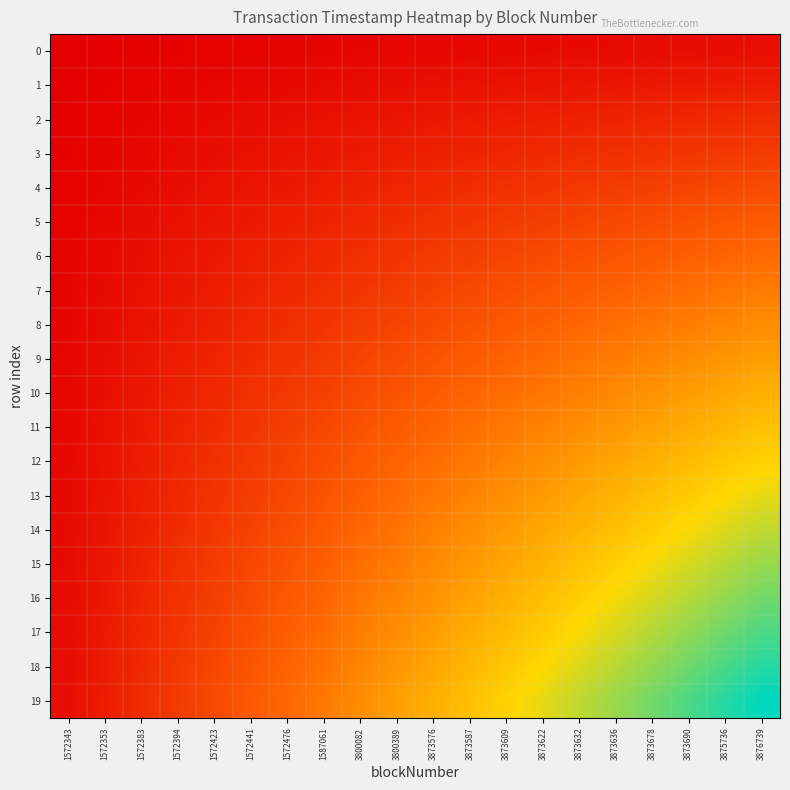

Reading left to right, extract all data points from this chart.

0: 1572343=0.0	1572353=0.0	1572383=0.0	1572394=0.0	1572423=0.0	1572441=0.0	1572476=0.0	1587061=0.0	3800082=0.0	3800389=0.0	3873576=0.0	3873587=0.0	3873609=0.0	3873622=0.0	3873632=0.0	3873636=0.0	3873678=0.0	3873690=0.0	3875736=0.0	3876739=0.0
1: 1572343=0.0	1572353=0.0	1572383=0.0	1572394=0.0	1572423=0.0	1572441=0.0	1572476=0.0	1587061=0.0	3800082=0.0	3800389=0.0	3873576=0.1	3873587=0.1	3873609=0.1	3873622=0.1	3873632=0.1	3873636=0.1	3873678=0.1	3873690=0.1	3875736=0.1	3876739=0.1
2: 1572343=0.0	1572353=0.0	1572383=0.0	1572394=0.0	1572423=0.0	1572441=0.0	1572476=0.0	1587061=0.1	3800082=0.1	3800389=0.1	3873576=0.1	3873587=0.1	3873609=0.1	3873622=0.1	3873632=0.1	3873636=0.1	3873678=0.1	3873690=0.1	3875736=0.1	3876739=0.1
3: 1572343=0.0	1572353=0.0	1572383=0.0	1572394=0.0	1572423=0.0	1572441=0.1	1572476=0.1	1587061=0.1	3800082=0.1	3800389=0.1	3873576=0.1	3873587=0.1	3873609=0.1	3873622=0.1	3873632=0.1	3873636=0.2	3873678=0.2	3873690=0.2	3875736=0.2	3876739=0.2
4: 1572343=0.0	1572353=0.0	1572383=0.0	1572394=0.0	1572423=0.1	1572441=0.1	1572476=0.1	1587061=0.1	3800082=0.1	3800389=0.1	3873576=0.1	3873587=0.1	3873609=0.2	3873622=0.2	3873632=0.2	3873636=0.2	3873678=0.2	3873690=0.2	3875736=0.2	3876739=0.2
5: 1572343=0.0	1572353=0.0	1572383=0.0	1572394=0.1	1572423=0.1	1572441=0.1	1572476=0.1	1587061=0.1	3800082=0.1	3800389=0.1	3873576=0.2	3873587=0.2	3873609=0.2	3873622=0.2	3873632=0.2	3873636=0.2	3873678=0.3	3873690=0.3	3875736=0.3	3876739=0.3
6: 1572343=0.0	1572353=0.0	1572383=0.0	1572394=0.1	1572423=0.1	1572441=0.1	1572476=0.1	1587061=0.1	3800082=0.2	3800389=0.2	3873576=0.2	3873587=0.2	3873609=0.2	3873622=0.2	3873632=0.3	3873636=0.3	3873678=0.3	3873690=0.3	3875736=0.3	3876739=0.3
7: 1572343=0.0	1572353=0.0	1572383=0.1	1572394=0.1	1572423=0.1	1572441=0.1	1572476=0.1	1587061=0.2	3800082=0.2	3800389=0.2	3873576=0.2	3873587=0.2	3873609=0.3	3873622=0.3	3873632=0.3	3873636=0.3	3873678=0.3	3873690=0.4	3875736=0.4	3876739=0.4
8: 1572343=0.0	1572353=0.0	1572383=0.1	1572394=0.1	1572423=0.1	1572441=0.1	1572476=0.2	1587061=0.2	3800082=0.2	3800389=0.2	3873576=0.2	3873587=0.3	3873609=0.3	3873622=0.3	3873632=0.3	3873636=0.4	3873678=0.4	3873690=0.4	3875736=0.4	3876739=0.4
9: 1572343=0.0	1572353=0.0	1572383=0.1	1572394=0.1	1572423=0.1	1572441=0.1	1572476=0.2	1587061=0.2	3800082=0.2	3800389=0.2	3873576=0.3	3873587=0.3	3873609=0.3	3873622=0.3	3873632=0.4	3873636=0.4	3873678=0.4	3873690=0.4	3875736=0.5	3876739=0.5
10: 1572343=0.0	1572353=0.1	1572383=0.1	1572394=0.1	1572423=0.1	1572441=0.2	1572476=0.2	1587061=0.2	3800082=0.2	3800389=0.3	3873576=0.3	3873587=0.3	3873609=0.4	3873622=0.4	3873632=0.4	3873636=0.4	3873678=0.5	3873690=0.5	3875736=0.5	3876739=0.5
11: 1572343=0.0	1572353=0.1	1572383=0.1	1572394=0.1	1572423=0.1	1572441=0.2	1572476=0.2	1587061=0.2	3800082=0.3	3800389=0.3	3873576=0.3	3873587=0.4	3873609=0.4	3873622=0.4	3873632=0.4	3873636=0.5	3873678=0.5	3873690=0.5	3875736=0.6	3876739=0.6
12: 1572343=0.0	1572353=0.1	1572383=0.1	1572394=0.1	1572423=0.2	1572441=0.2	1572476=0.2	1587061=0.3	3800082=0.3	3800389=0.3	3873576=0.4	3873587=0.4	3873609=0.4	3873622=0.5	3873632=0.5	3873636=0.5	3873678=0.6	3873690=0.6	3875736=0.6	3876739=0.6
13: 1572343=0.0	1572353=0.1	1572383=0.1	1572394=0.1	1572423=0.2	1572441=0.2	1572476=0.2	1587061=0.3	3800082=0.3	3800389=0.3	3873576=0.4	3873587=0.4	3873609=0.5	3873622=0.5	3873632=0.5	3873636=0.6	3873678=0.6	3873690=0.6	3875736=0.7	3876739=0.7
14: 1572343=0.0	1572353=0.1	1572383=0.1	1572394=0.1	1572423=0.2	1572441=0.2	1572476=0.3	1587061=0.3	3800082=0.3	3800389=0.4	3873576=0.4	3873587=0.4	3873609=0.5	3873622=0.5	3873632=0.6	3873636=0.6	3873678=0.6	3873690=0.7	3875736=0.7	3876739=0.7
15: 1572343=0.0	1572353=0.1	1572383=0.1	1572394=0.2	1572423=0.2	1572441=0.2	1572476=0.3	1587061=0.3	3800082=0.4	3800389=0.4	3873576=0.4	3873587=0.5	3873609=0.5	3873622=0.6	3873632=0.6	3873636=0.6	3873678=0.7	3873690=0.7	3875736=0.8	3876739=0.8
16: 1572343=0.0	1572353=0.1	1572383=0.1	1572394=0.2	1572423=0.2	1572441=0.2	1572476=0.3	1587061=0.3	3800082=0.4	3800389=0.4	3873576=0.5	3873587=0.5	3873609=0.6	3873622=0.6	3873632=0.6	3873636=0.7	3873678=0.7	3873690=0.8	3875736=0.8	3876739=0.8
17: 1572343=0.0	1572353=0.1	1572383=0.1	1572394=0.2	1572423=0.2	1572441=0.3	1572476=0.3	1587061=0.4	3800082=0.4	3800389=0.4	3873576=0.5	3873587=0.5	3873609=0.6	3873622=0.6	3873632=0.7	3873636=0.7	3873678=0.8	3873690=0.8	3875736=0.9	3876739=0.9
18: 1572343=0.0	1572353=0.1	1572383=0.1	1572394=0.2	1572423=0.2	1572441=0.3	1572476=0.3	1587061=0.4	3800082=0.4	3800389=0.5	3873576=0.5	3873587=0.6	3873609=0.6	3873622=0.7	3873632=0.7	3873636=0.8	3873678=0.8	3873690=0.9	3875736=0.9	3876739=0.9
19: 1572343=0.0	1572353=0.1	1572383=0.1	1572394=0.2	1572423=0.2	1572441=0.3	1572476=0.3	1587061=0.4	3800082=0.4	3800389=0.5	3873576=0.5	3873587=0.6	3873609=0.6	3873622=0.7	3873632=0.7	3873636=0.8	3873678=0.8	3873690=0.9	3875736=0.9	3876739=1.0